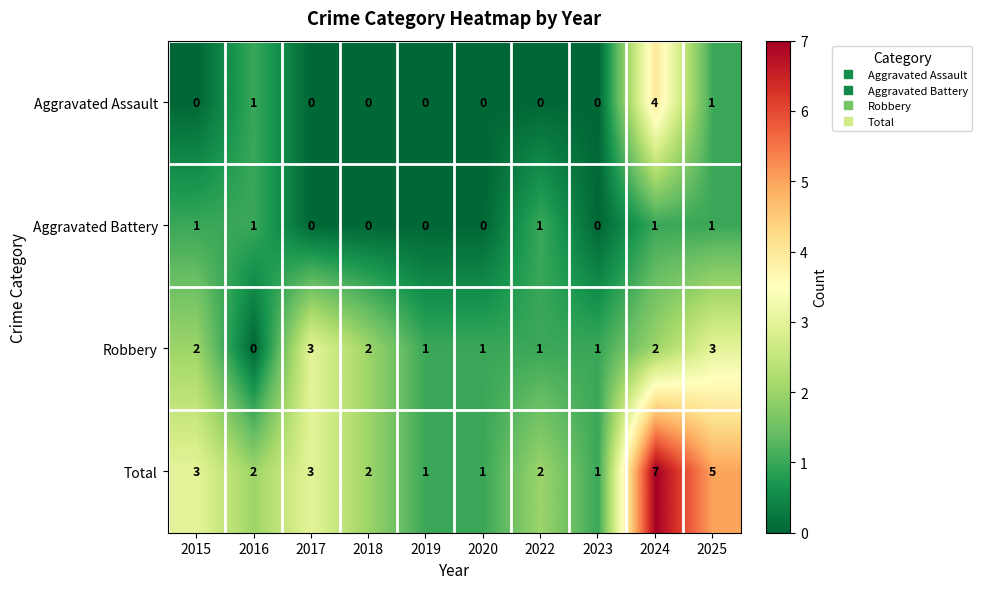

What is the difference between the maximum and minimum values in the Robbery series?

3